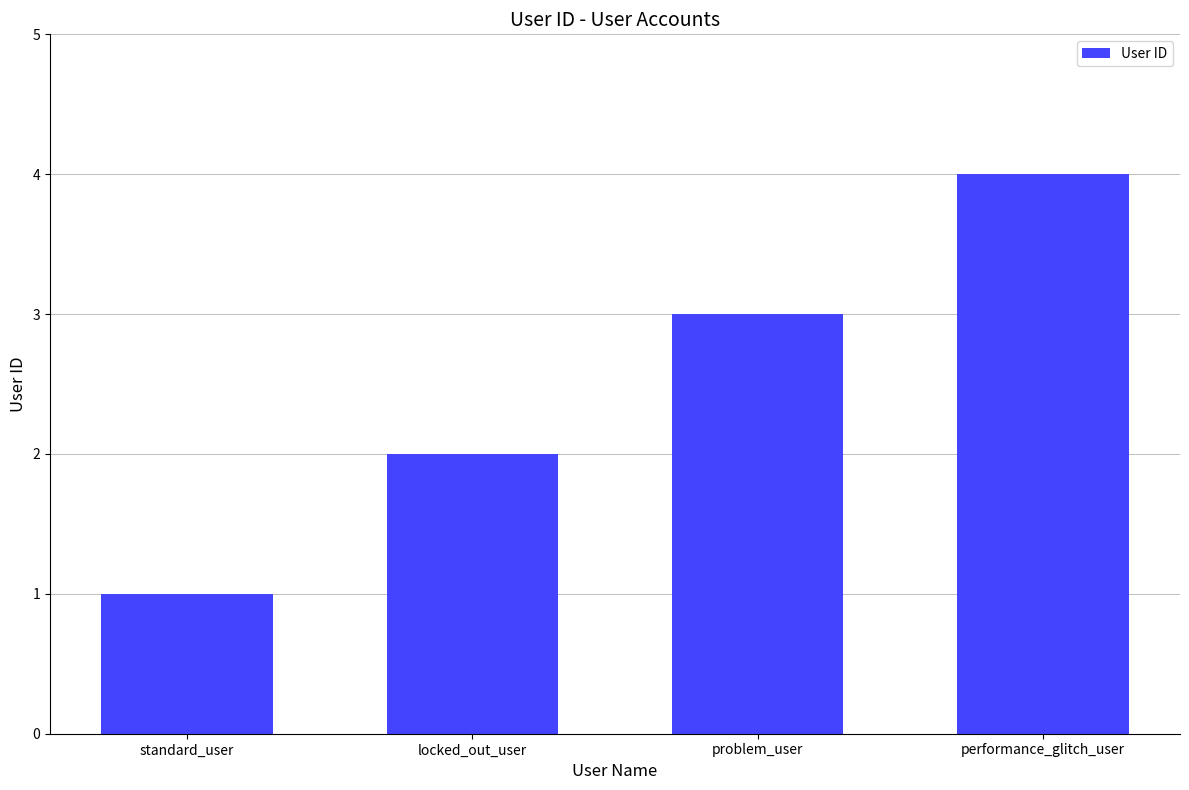

Which category has the lowest value across all series?

standard_user